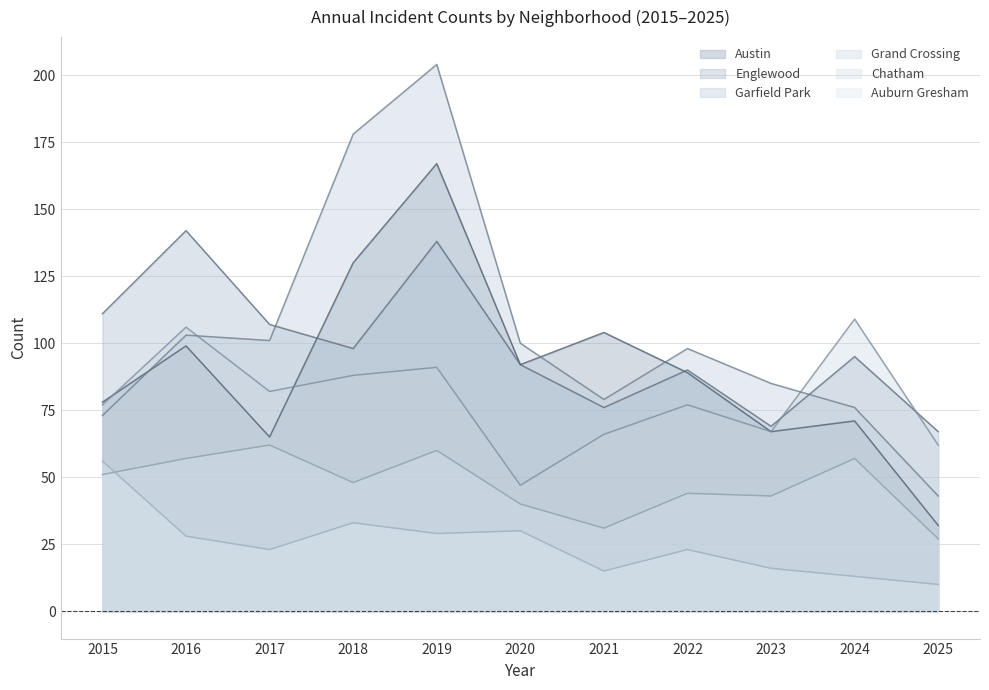

What is the difference between the Chatham values at 2023 and 2016?

14